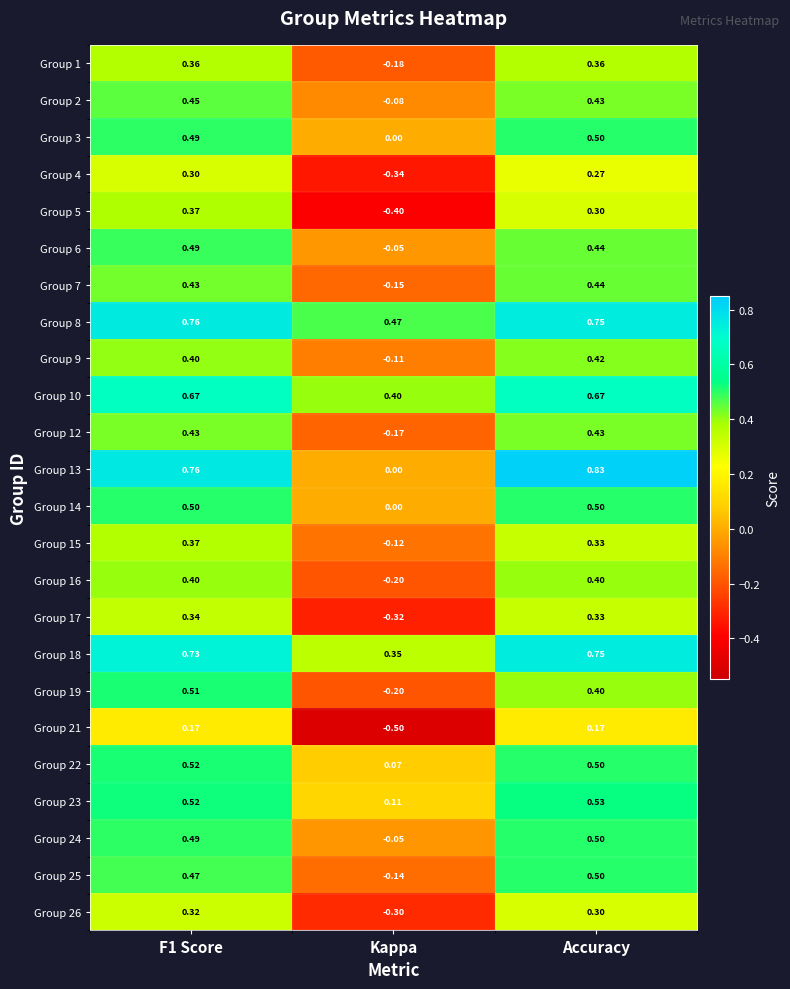

Which category has the highest value in the Group 3 series?

Accuracy